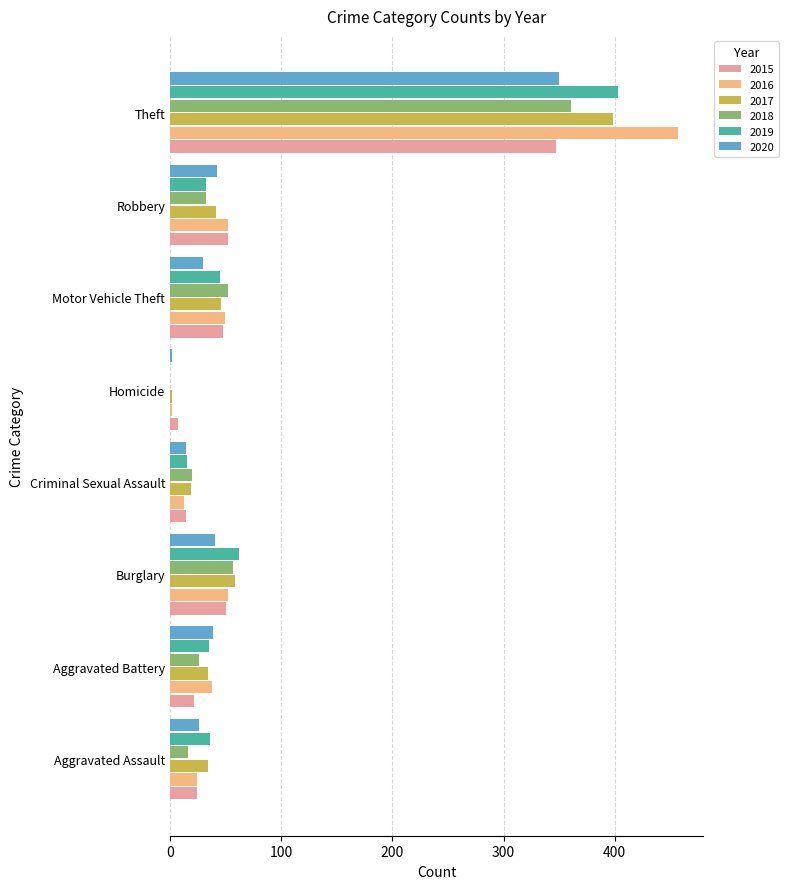

At which category is the sum across all series the highest?

Theft